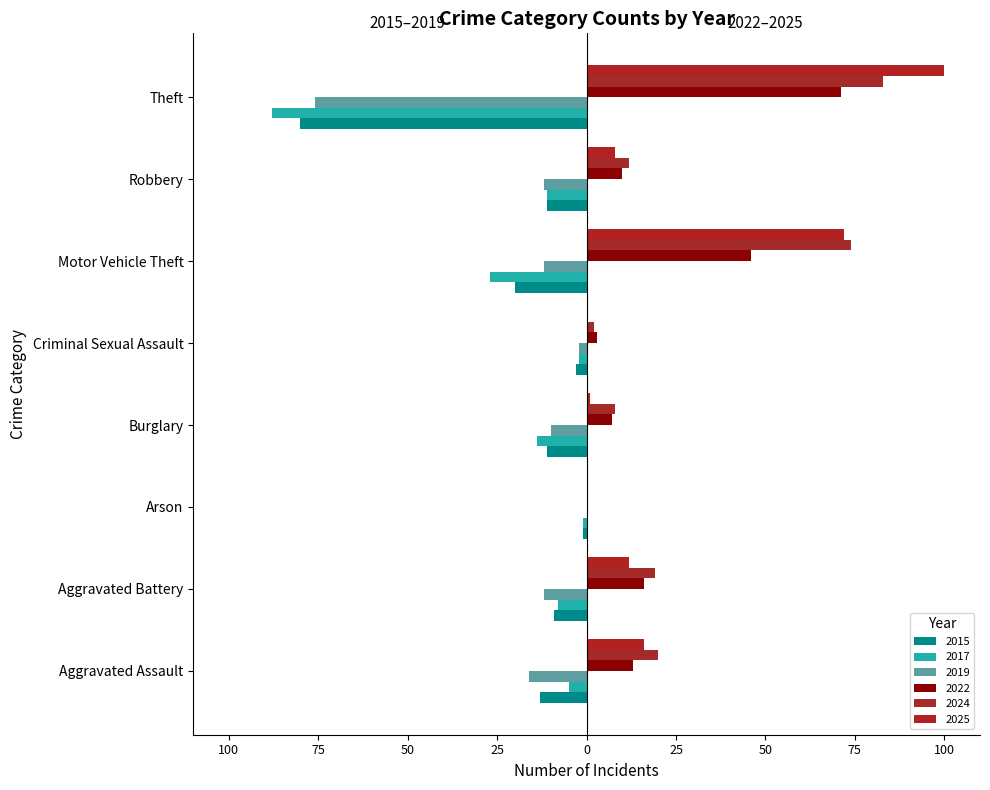

At which category does the chart reach its minimum across all series?

Theft